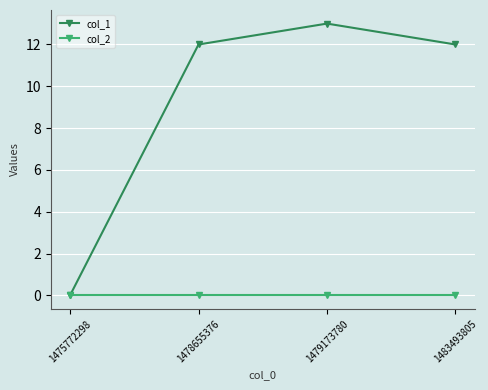

Is it true that col_1 equals 0 at 1475772298?

True